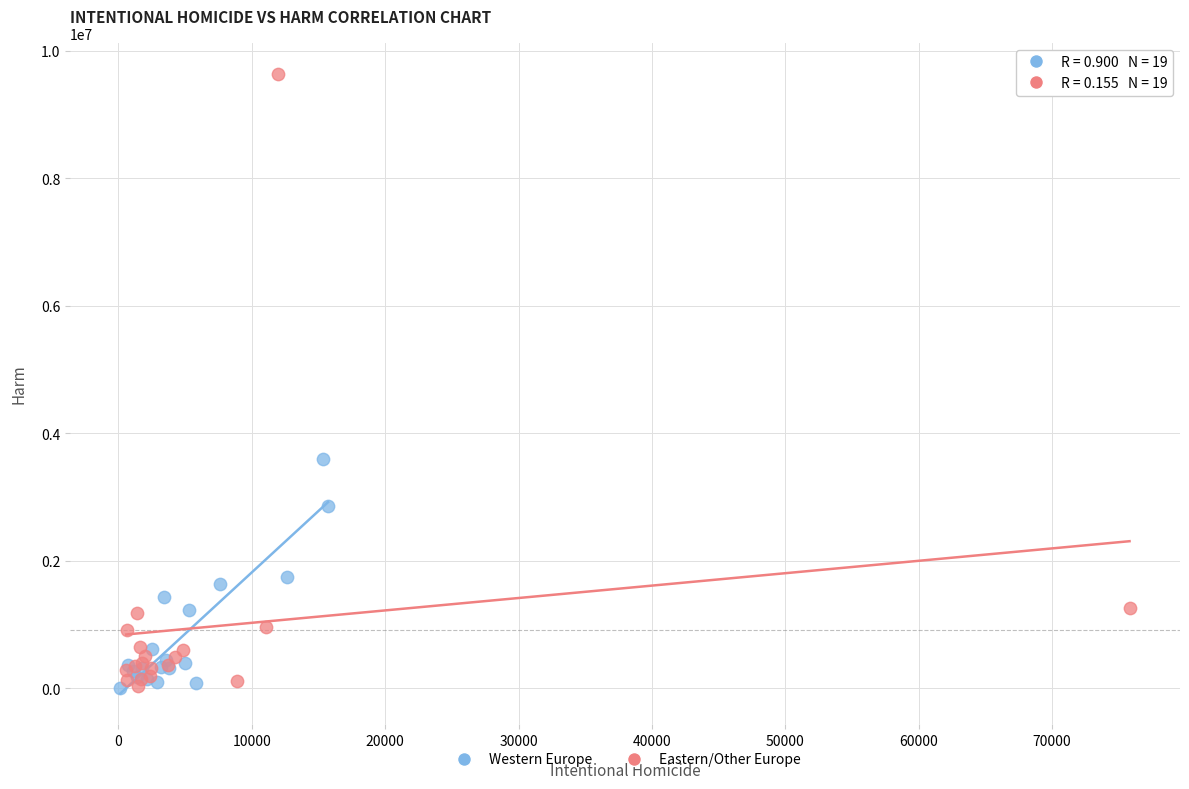

Which series has the widest spread of Y values?

Eastern/Other Europe